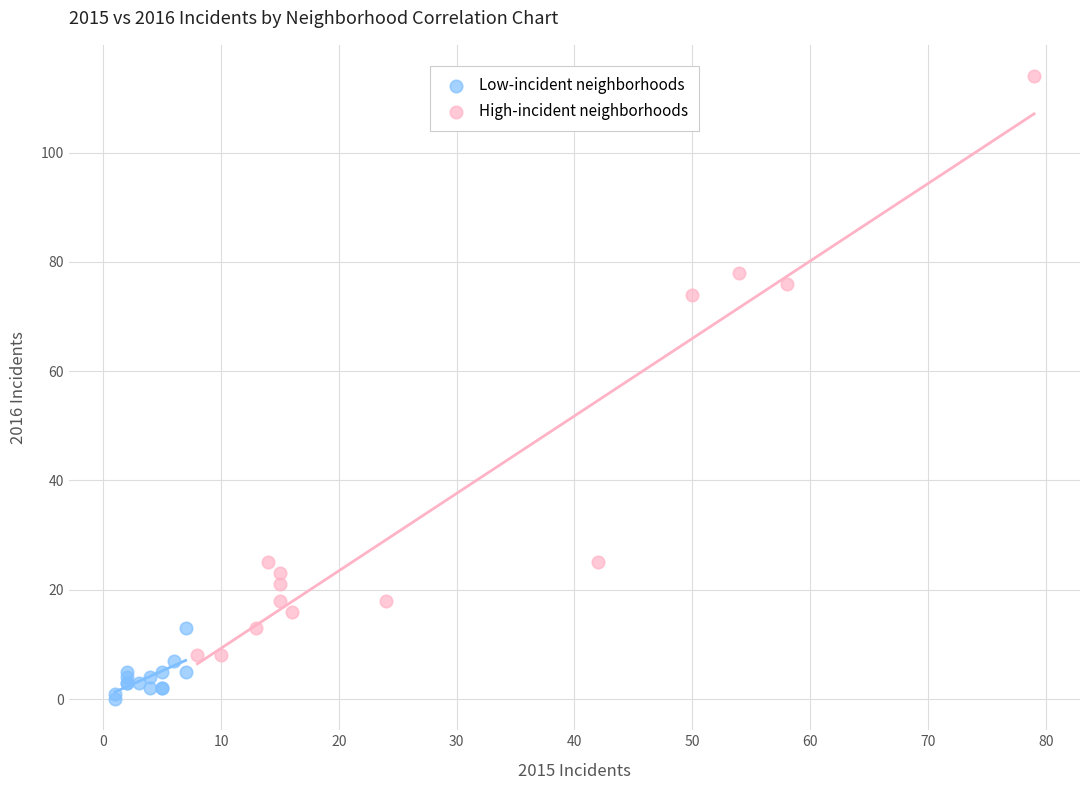

Which series reaches the maximum Y coordinate?

High-incident neighborhoods